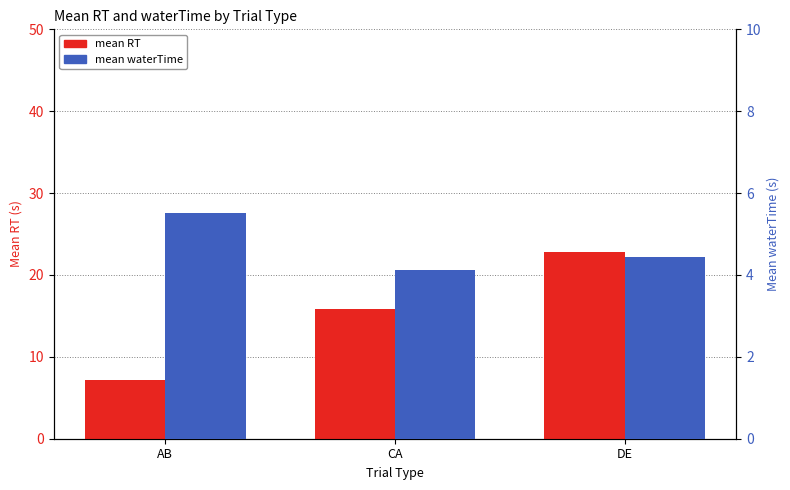

What is the label of the 2nd bar from the right?

CA